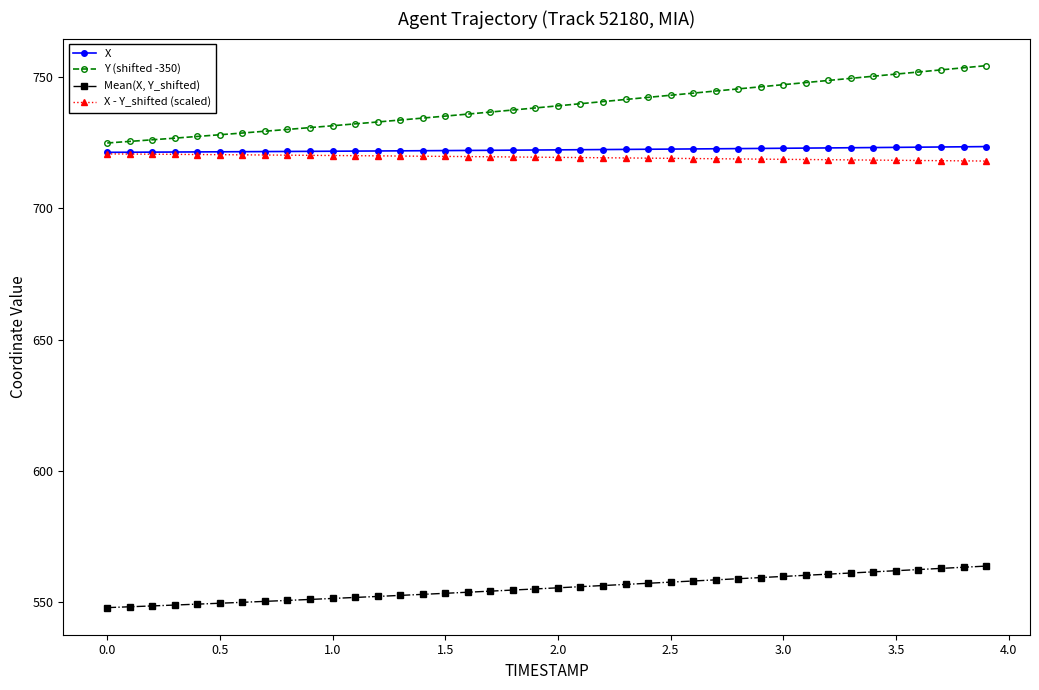

Which series has the widest spread of values?

Y (shifted -350)